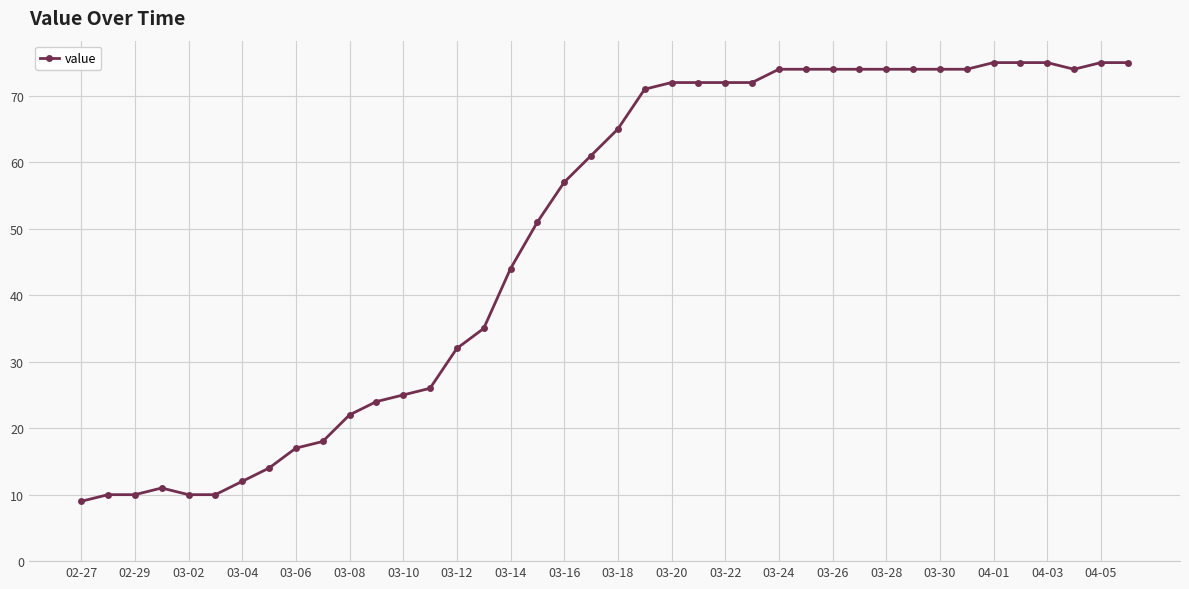

True or false: the data has more than 0 interior local peaks.

True